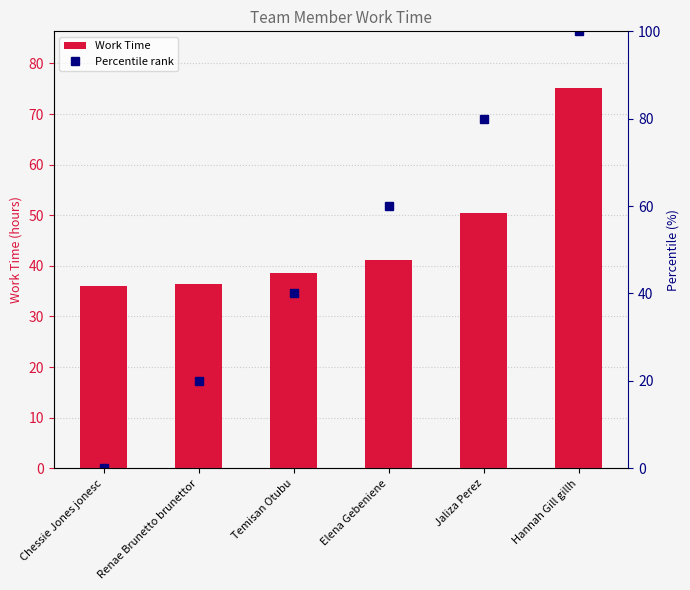

At Renae Brunetto brunettor, list the series in order from largest to smallest.

Work Time, Percentile rank